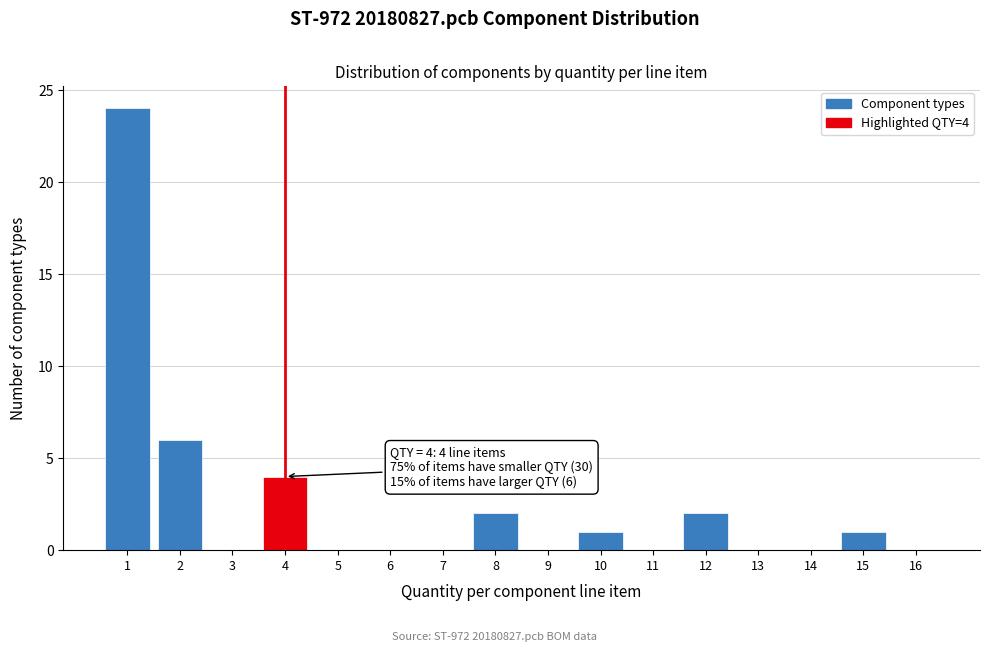

Which range on the x-axis has the tallest bar?

0.5 to 1.5